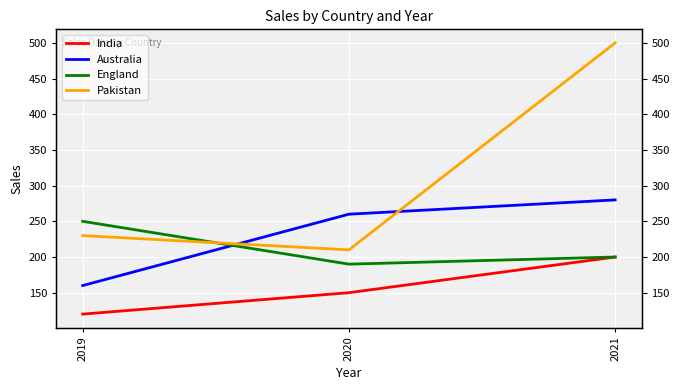

What value does the Australia series have at 2021, to the nearest 5?

280